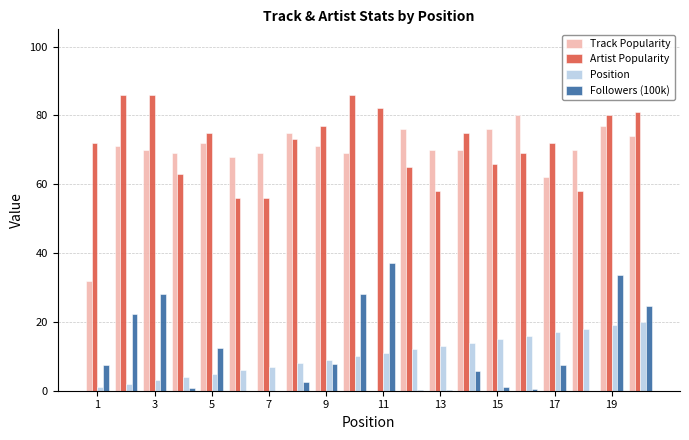

Which series has the largest total across all categories?

Artist Popularity